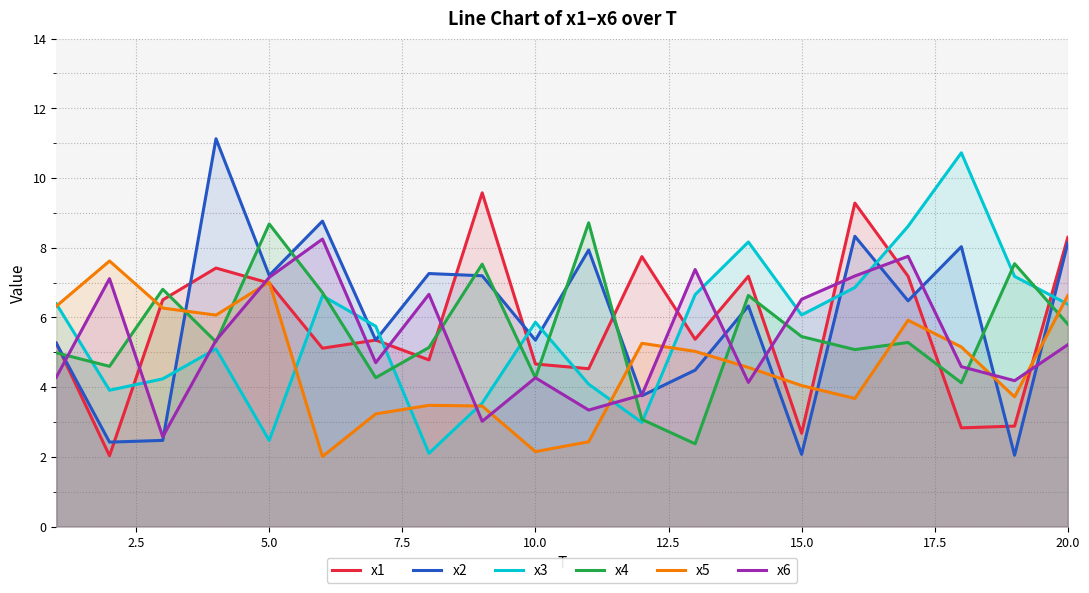

True or false: x2 and x3 cross at least once.

True